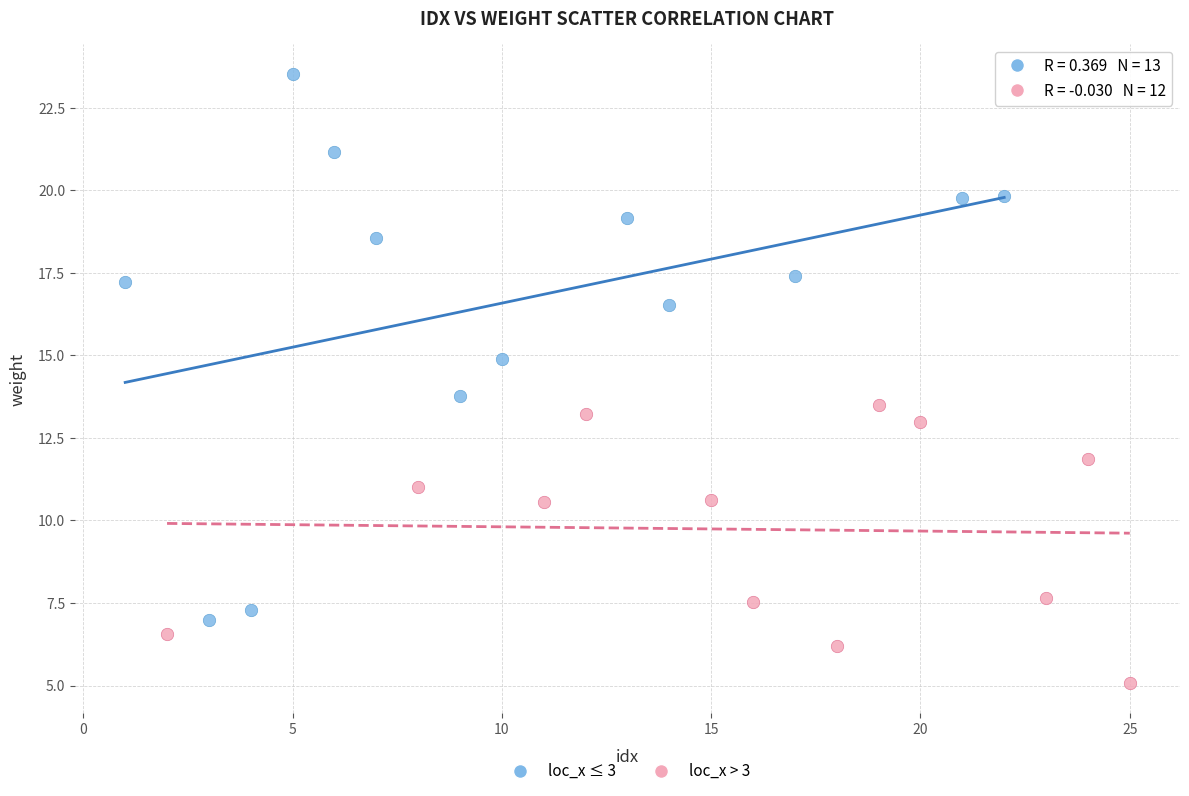

Which series contains the highest Y value?

loc_x ≤ 3